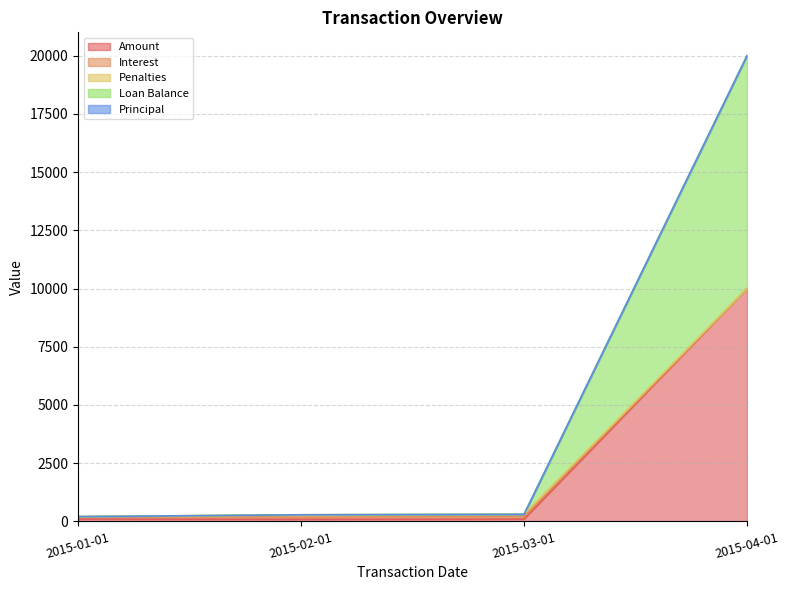

What is the difference between the Interest values at 2015-01-01 and 2015-04-01?

9796.2